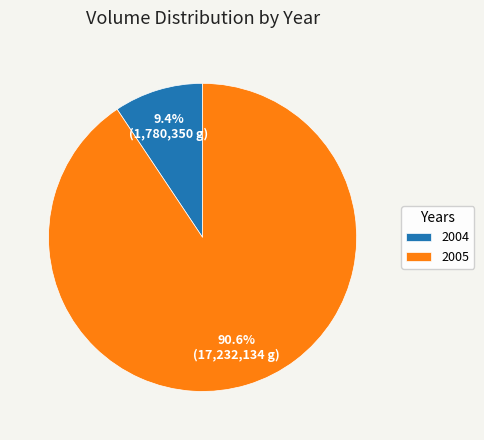

To the nearest percent, what is the difference between the largest and smallest slice percentages?

81%